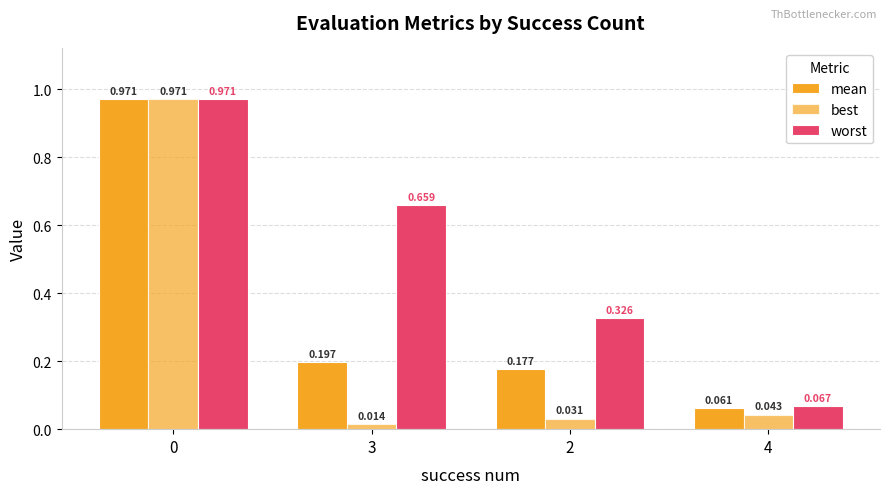

Count the number of categories in the chart.

4